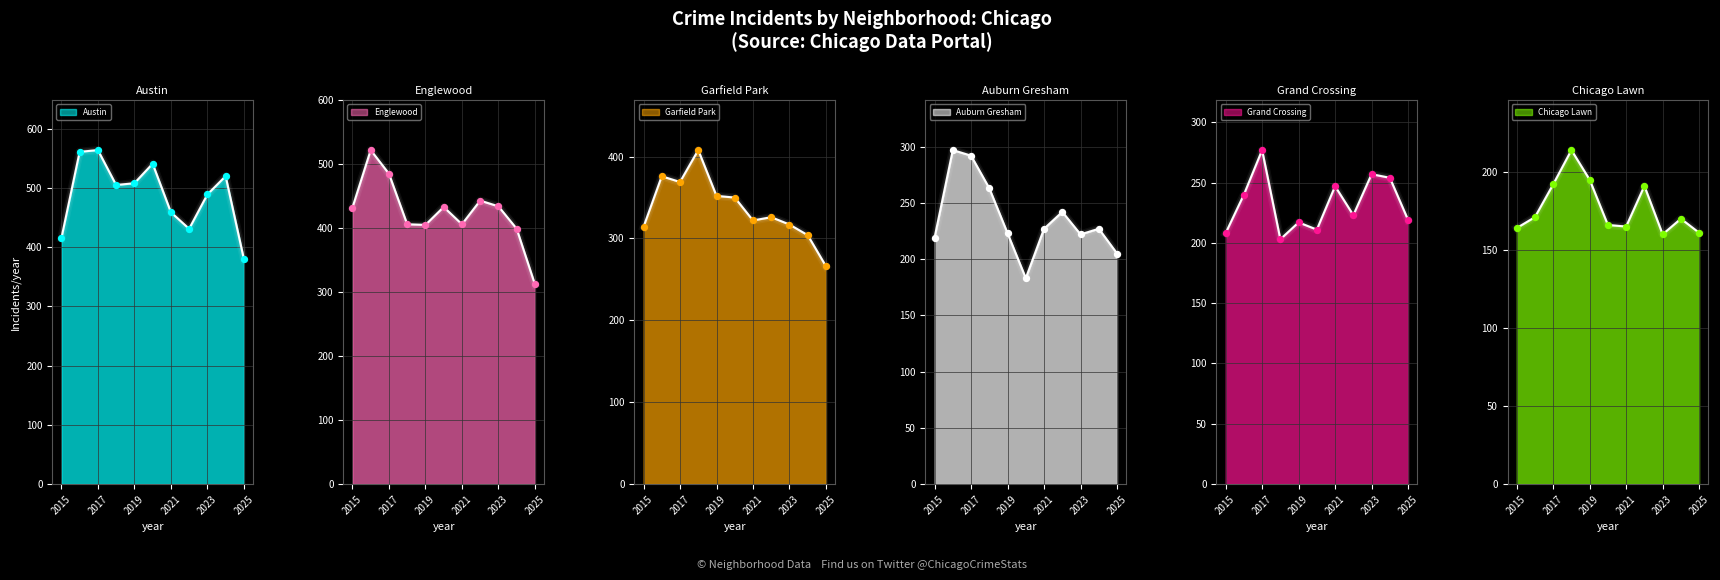

At which category is the sum across all series the highest?

2017